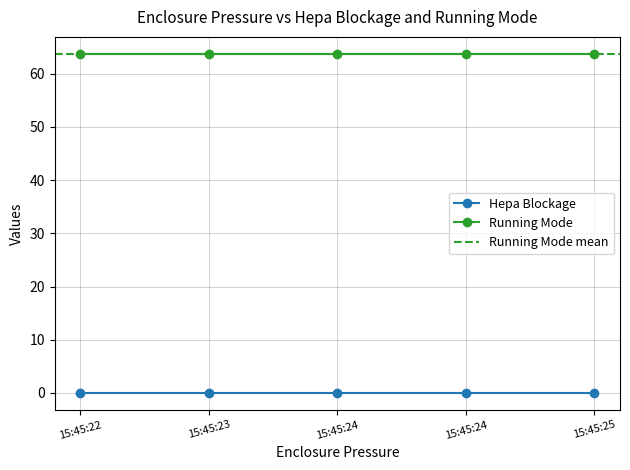

What is the difference between the highest and lowest values at 15:45:24?

63.7